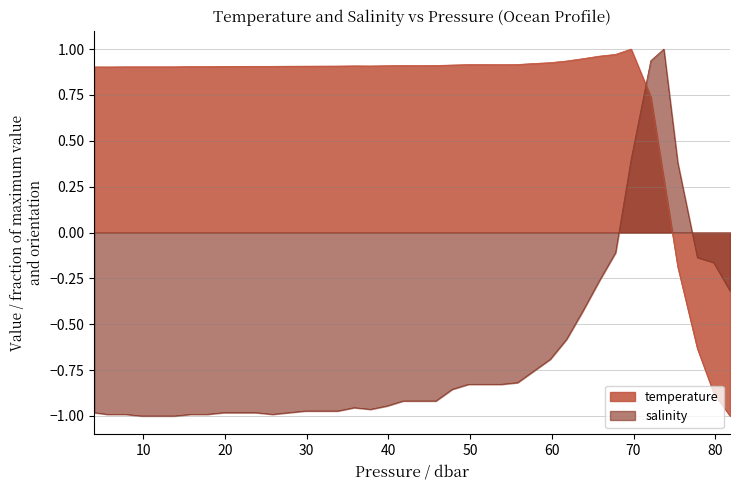

Which series has the largest total across all categories?

temperature